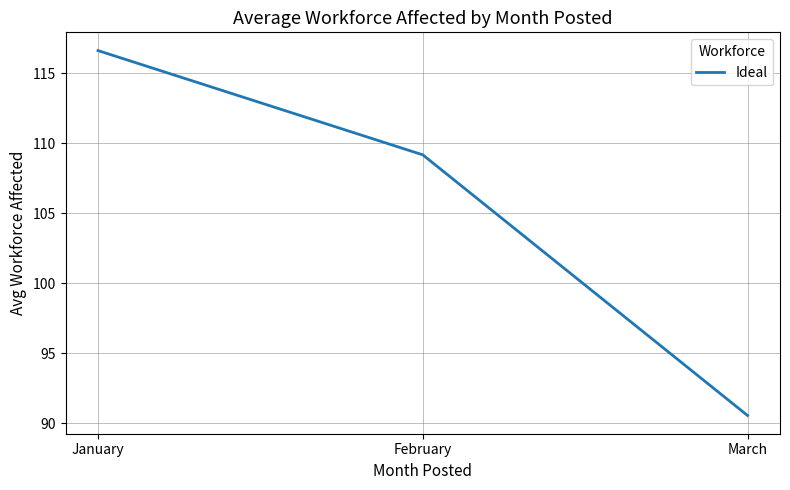

Which category has the lowest value across all series?

March